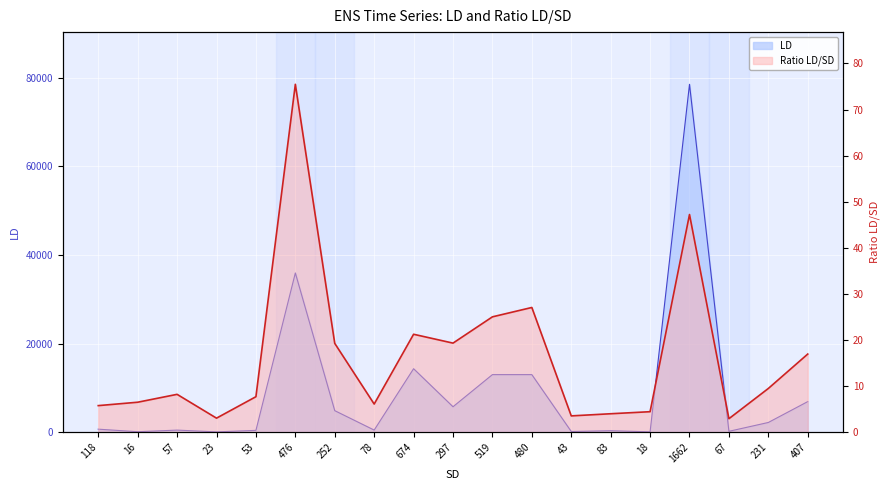

The LD series shows 6899.0 at 407. True or false?

True